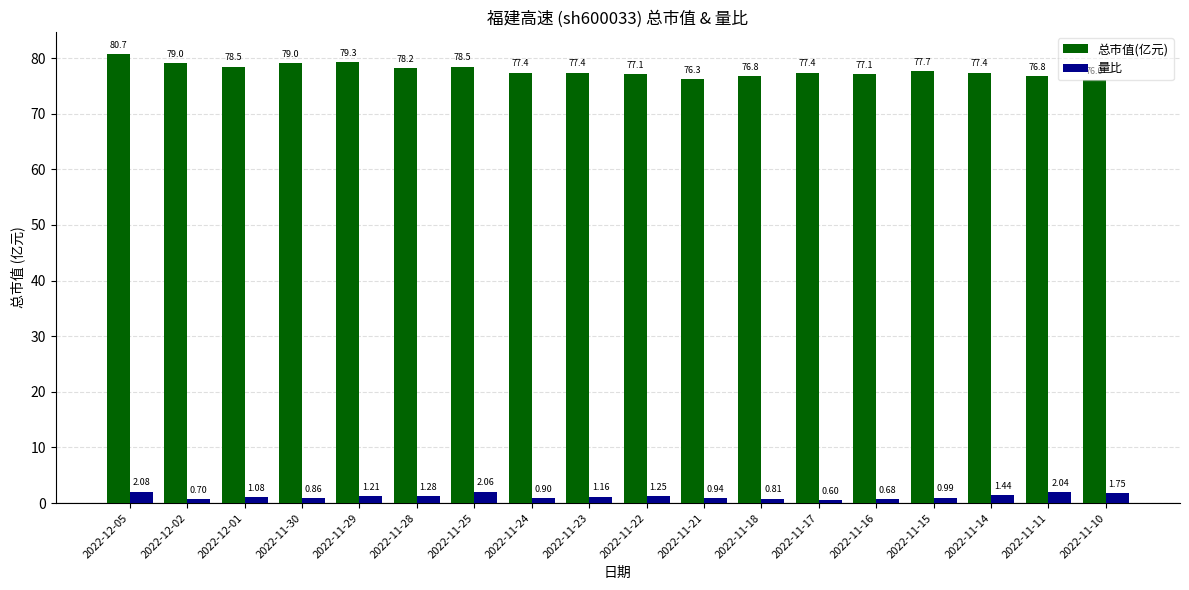

At 2022-11-16, list the series in order from largest to smallest.

总市值(亿元), 量比